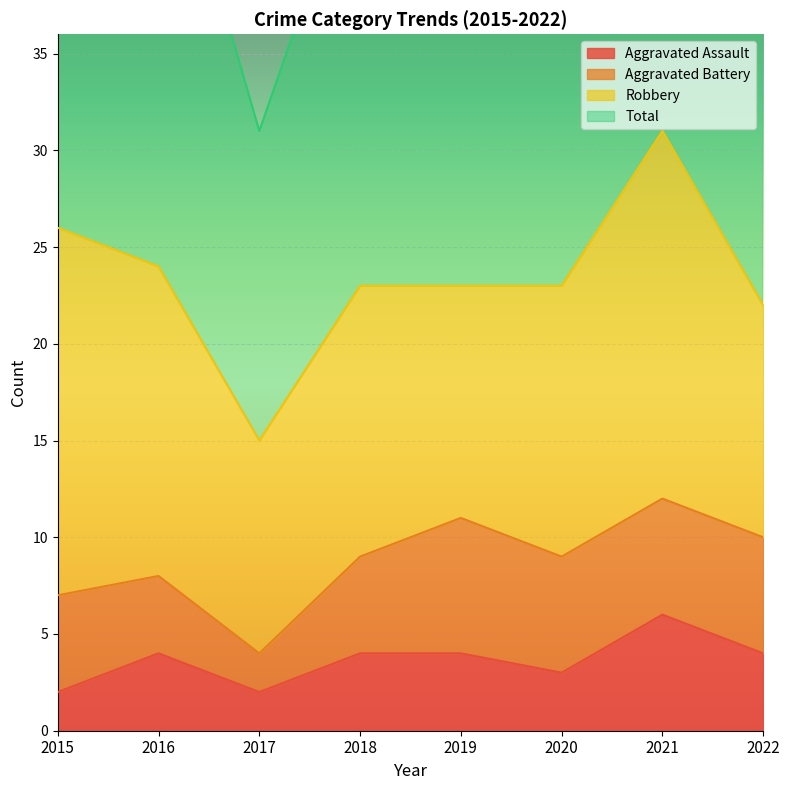

How many interior local valleys does the Total series have?

1